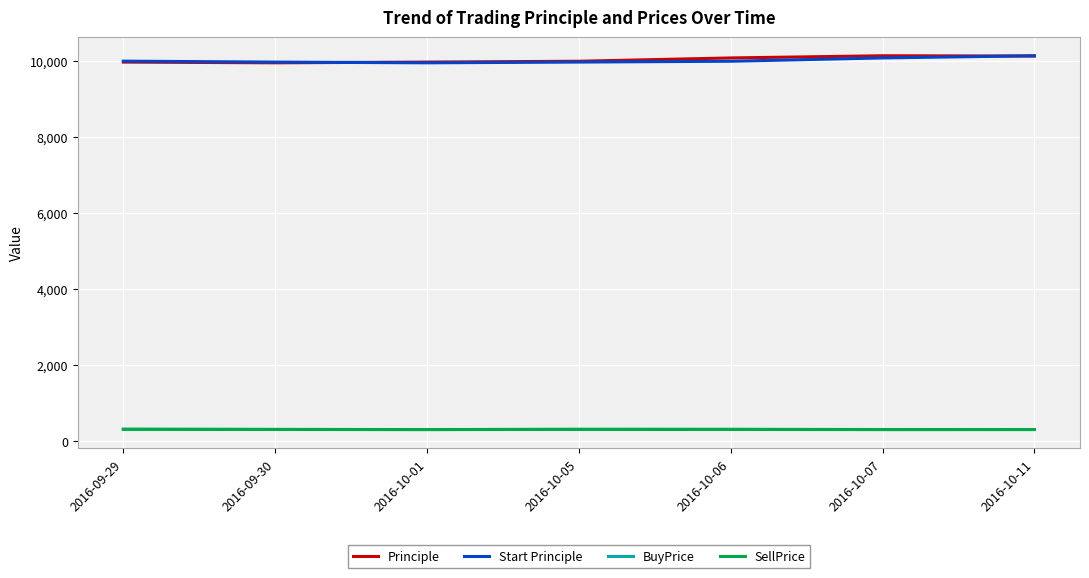

How many values in the Start Principle series are below 9997?

3